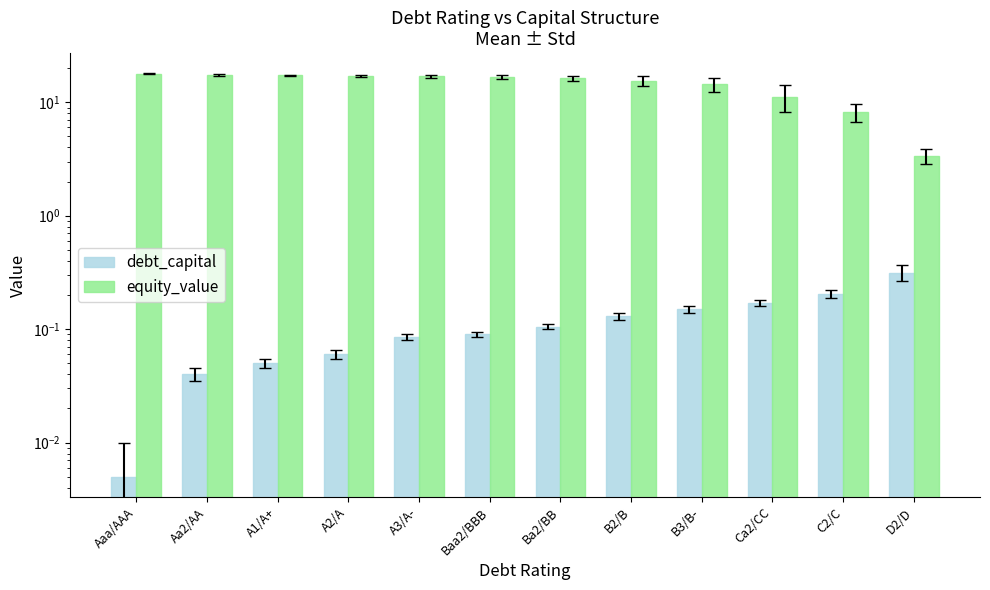

How many bars are there in total?

24